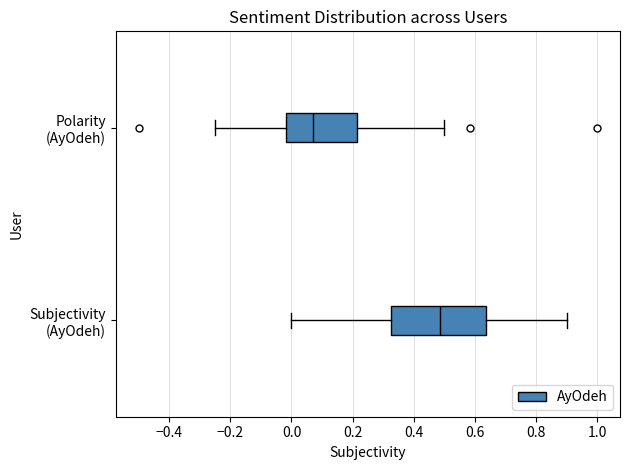

Comparing the boxes themselves (not the whiskers), which one is the widest?

Subjectivity (AyOdeh)